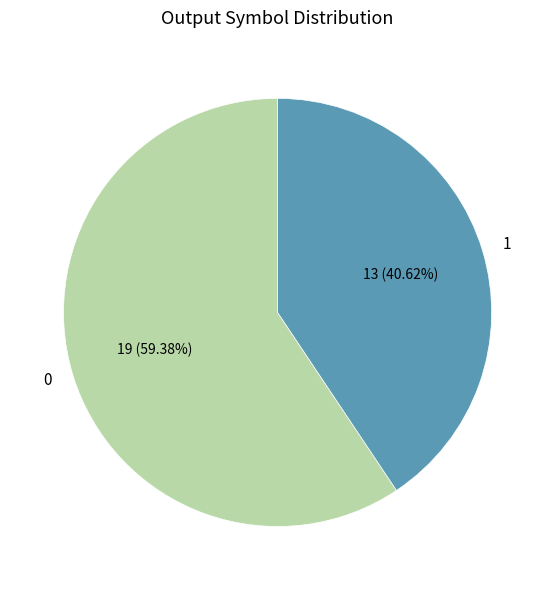

Approximately how many times larger is the value at 1 compared to 0?

0.7